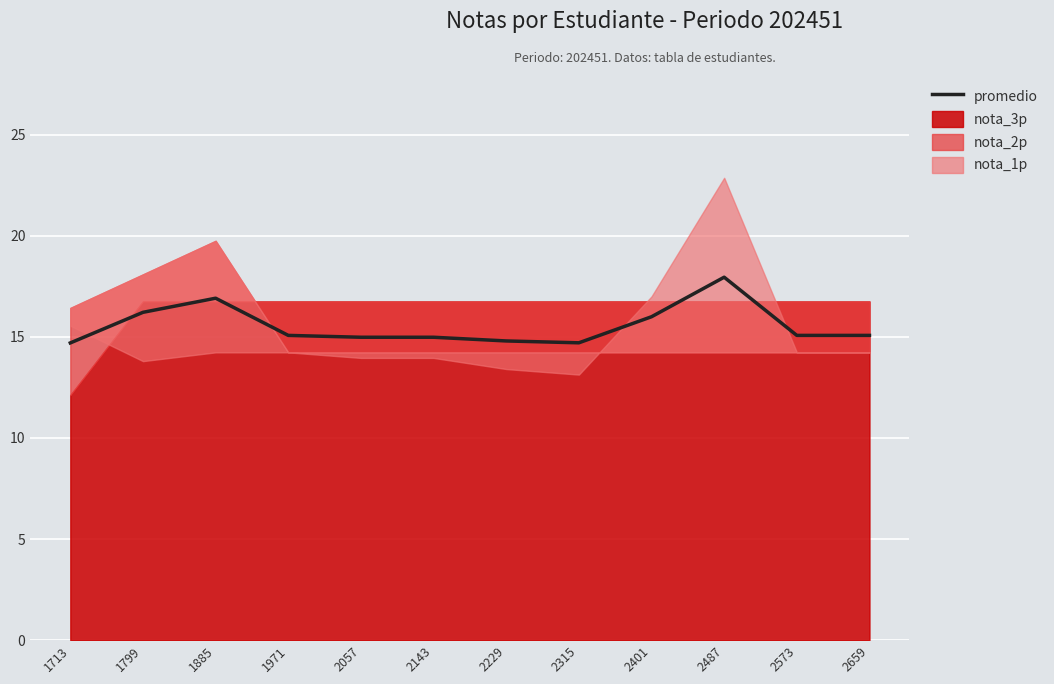

Rank the categories by value from highest to lowest.

2487, 1885, 1799, 2401, 1971, 2573, 2659, 2057, 2143, 2229, 2315, 1713